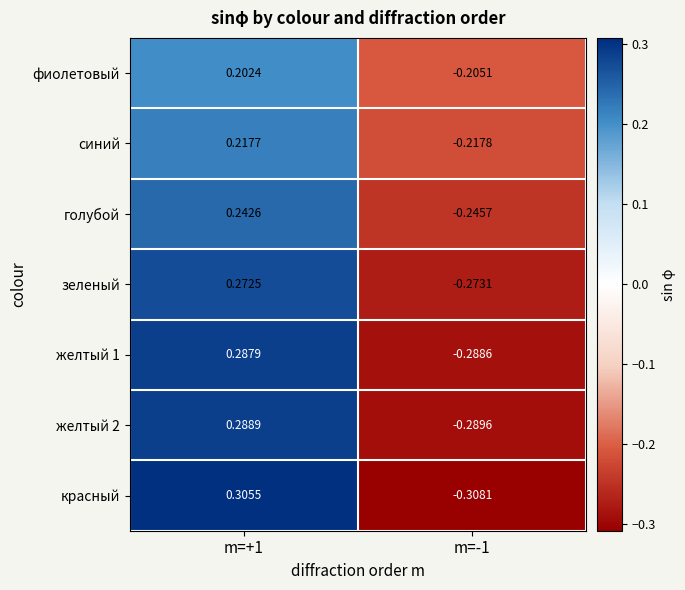

Which series has the largest total across all categories?

синий